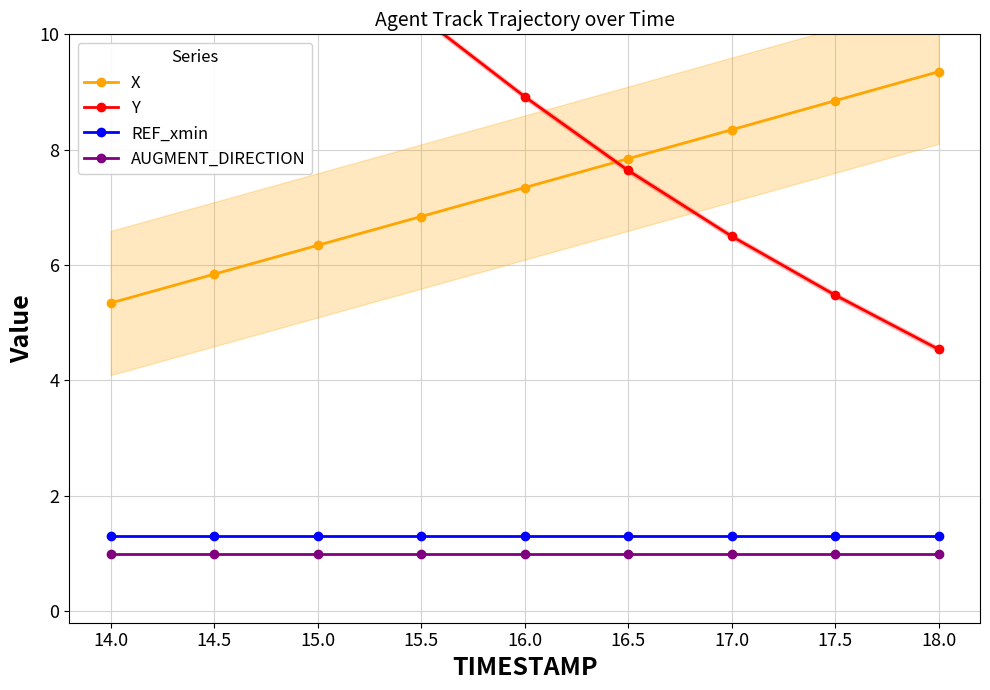

What is the value of the X point at the 1st from the left?

5.3